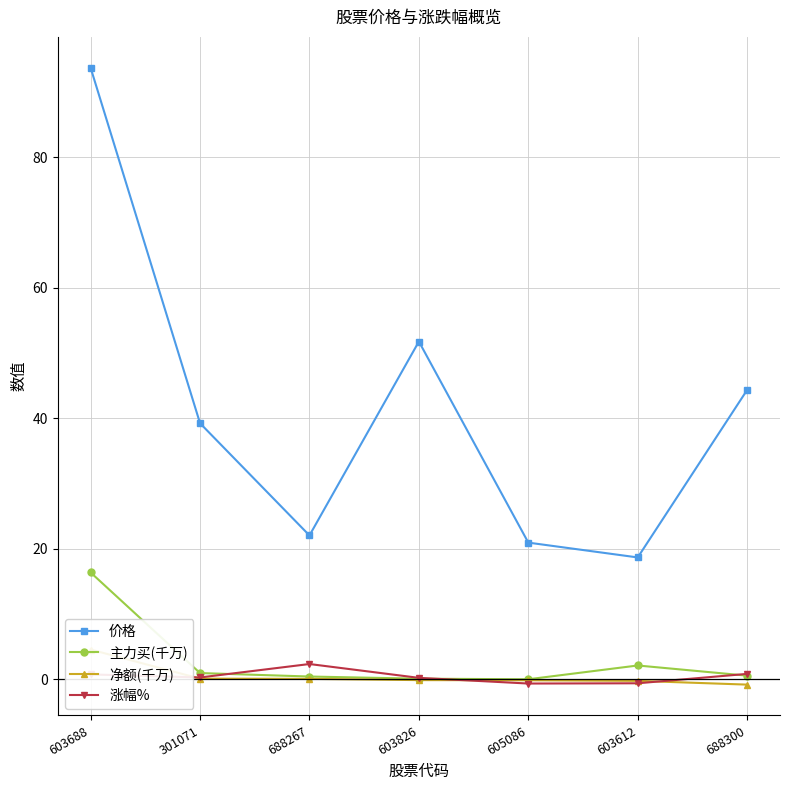

How many lines are shown in the chart?

4